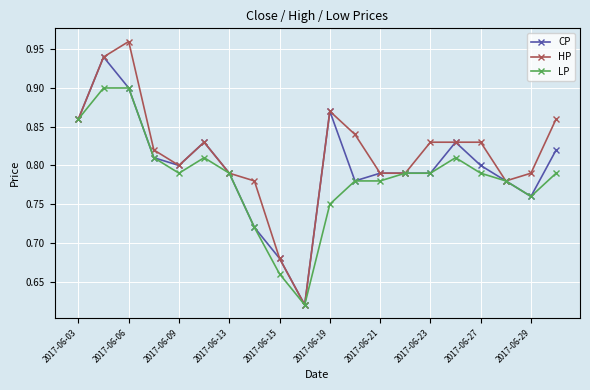

List the series in order of their overall mean, highest first.

HP, CP, LP